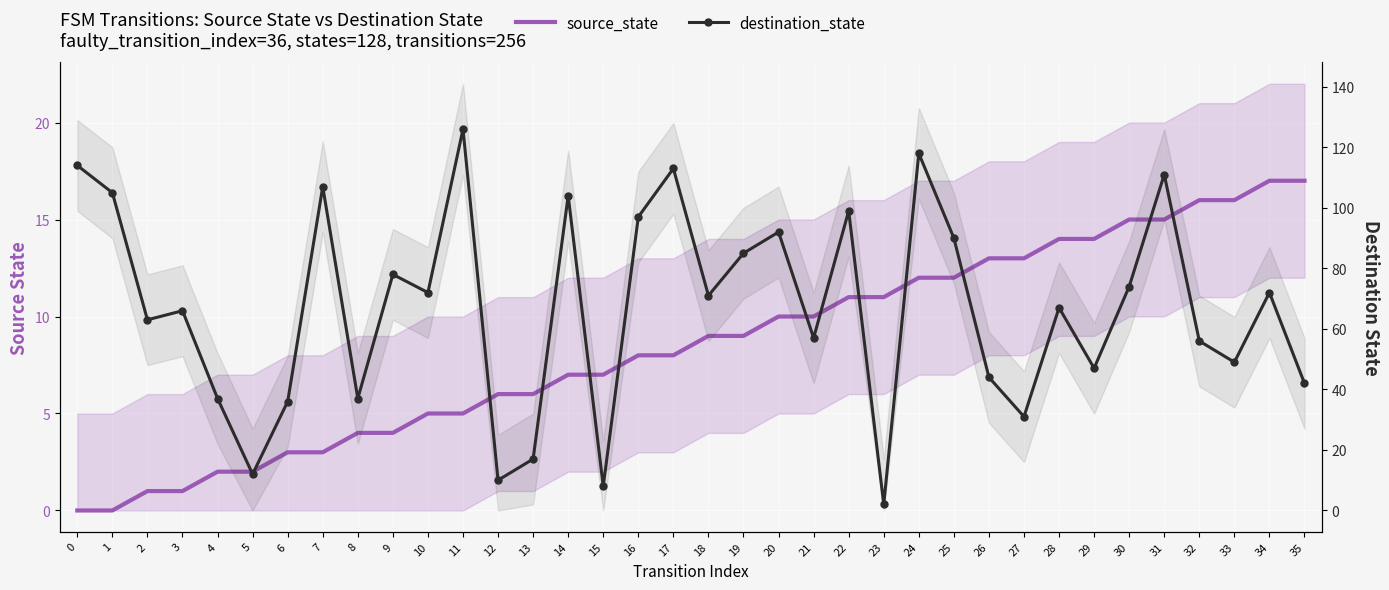

Where is destination_state nearest to the value 64?

2